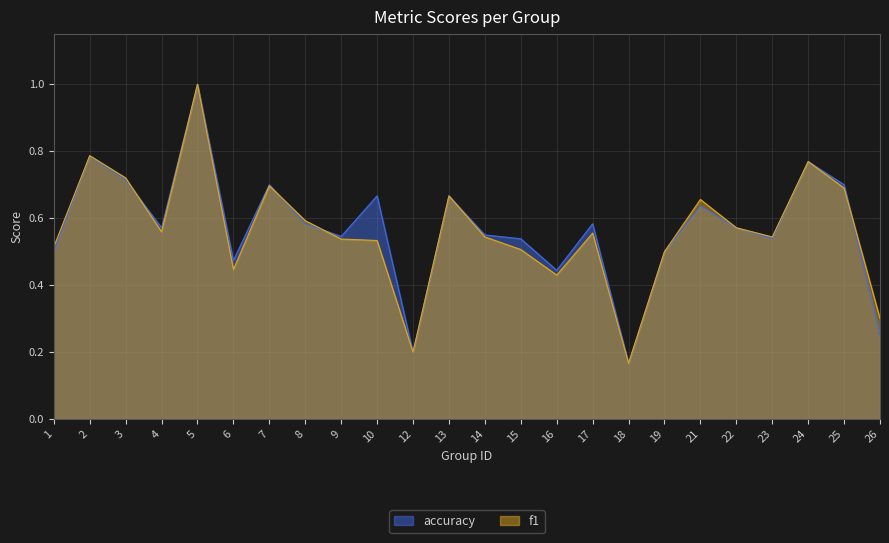

Between which two adjacent categories do f1 and accuracy first intersect?

3 and 4